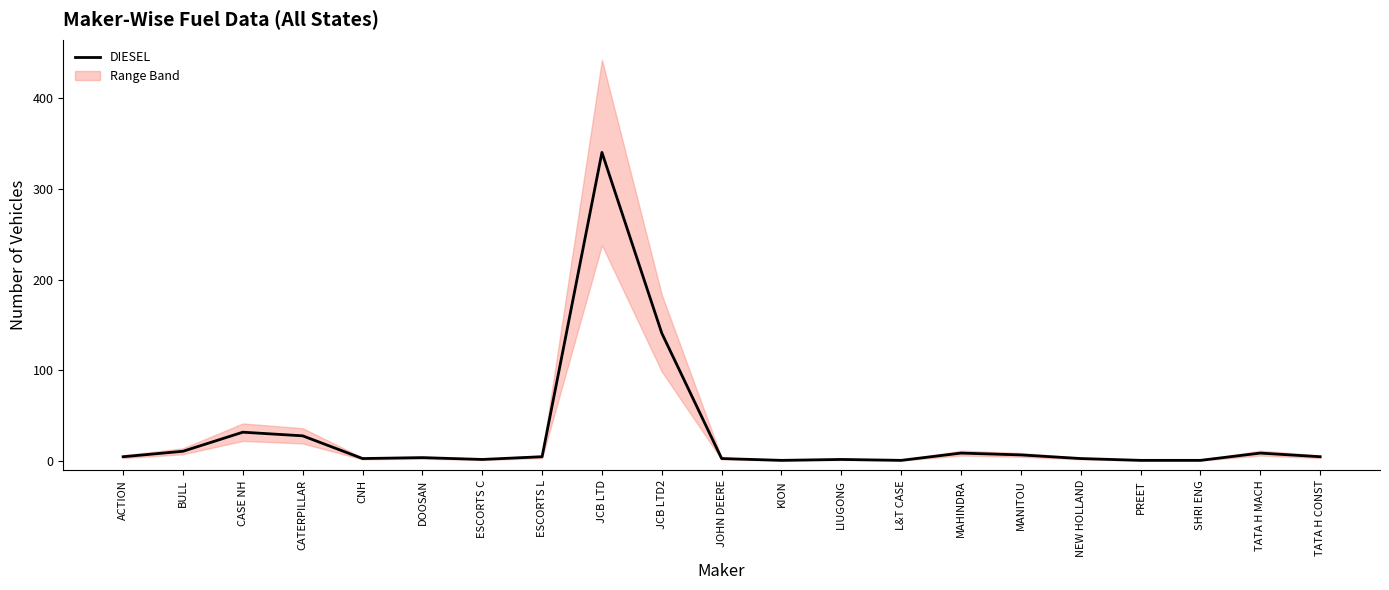

Read the value at CNH.

3